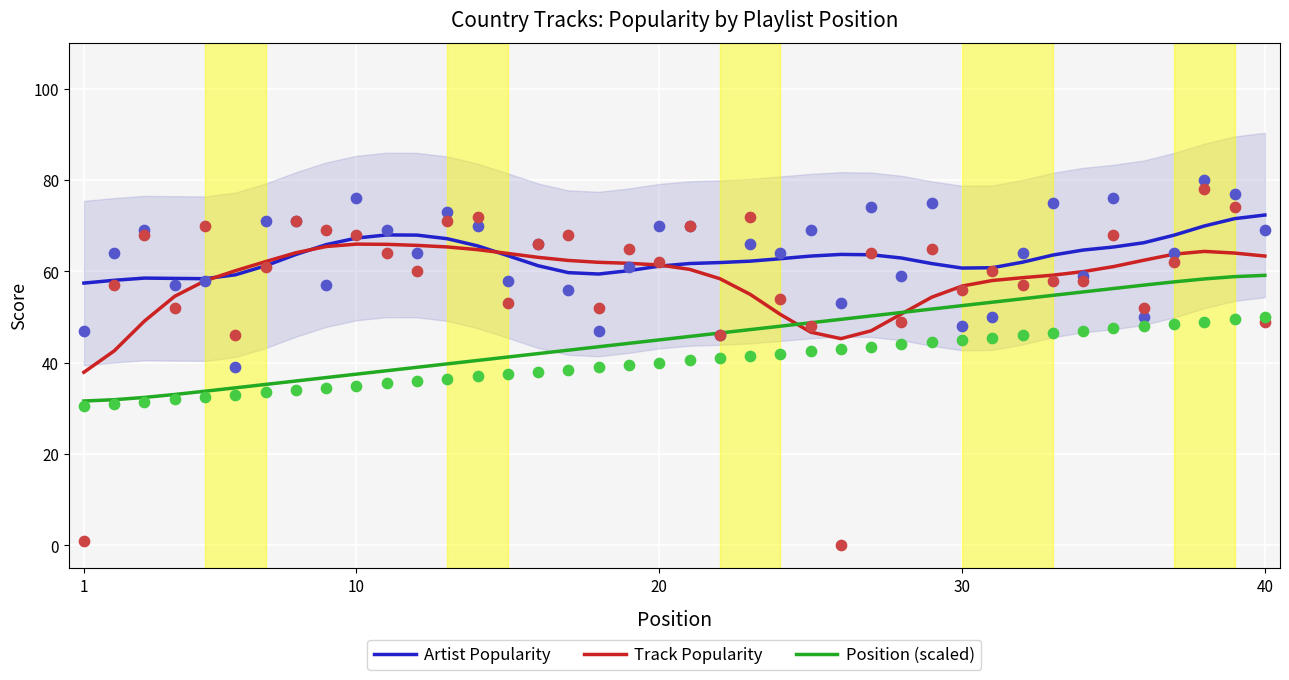

The value of Track Popularity at 40 is 86.4. True or false?

False